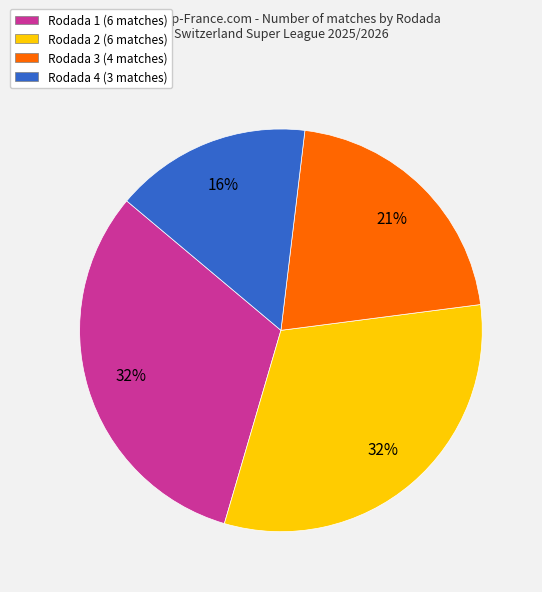

Between Rodada 1 and Rodada 3, which is larger?

Rodada 1